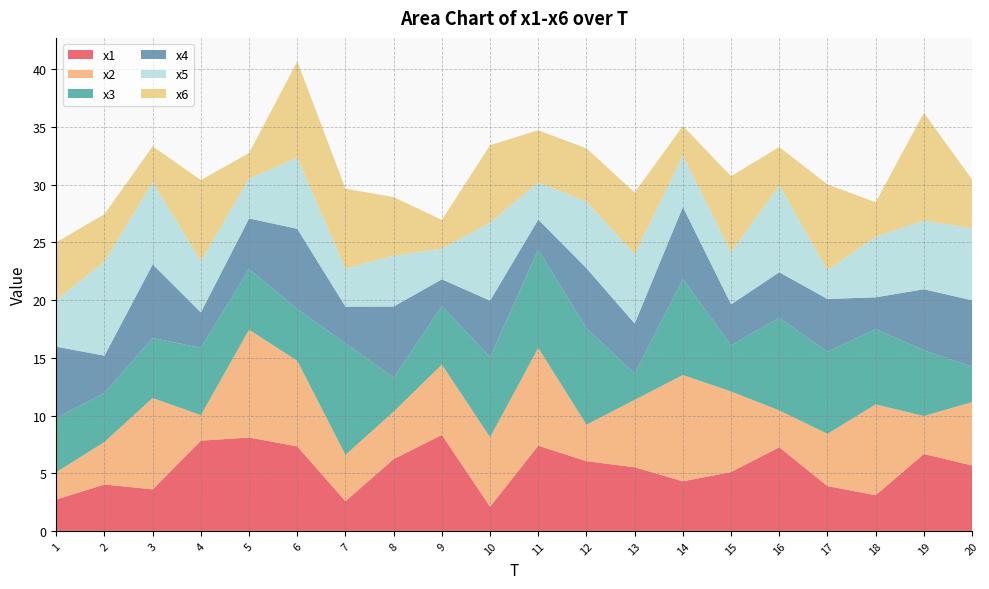

Reading left to right, transcribe all the data shown in this chart.

x1: 2.7	4.0	3.6	7.8	8.1	7.3	2.6	6.2	8.3	2.1	7.4	6.0	5.5	4.3	5.1	7.3	3.9	3.1	6.7	5.7
x2: 2.4	3.7	7.9	2.2	9.3	7.4	4.0	4.1	6.1	6.0	8.5	3.2	5.8	9.2	7.0	3.2	4.5	7.9	3.3	5.5
x3: 4.7	4.2	5.2	5.8	5.2	4.5	9.7	2.9	5.1	6.9	8.5	8.4	2.3	8.3	4.0	8.0	7.1	6.5	5.7	3.1
x4: 6.2	3.2	6.4	3.1	4.4	7.0	3.2	6.2	2.3	4.9	2.6	5.2	4.3	6.2	3.5	3.9	4.6	2.7	5.3	5.8
x5: 4.0	8.2	7.1	4.4	3.5	6.2	3.3	4.4	2.7	6.8	3.2	5.8	6.0	4.5	4.5	7.5	2.5	5.2	6.0	6.2
x6: 5.0	4.1	3.1	7.0	2.2	8.3	6.9	5.1	2.5	6.7	4.5	4.6	5.4	2.6	6.6	3.3	7.4	3.0	9.3	4.2